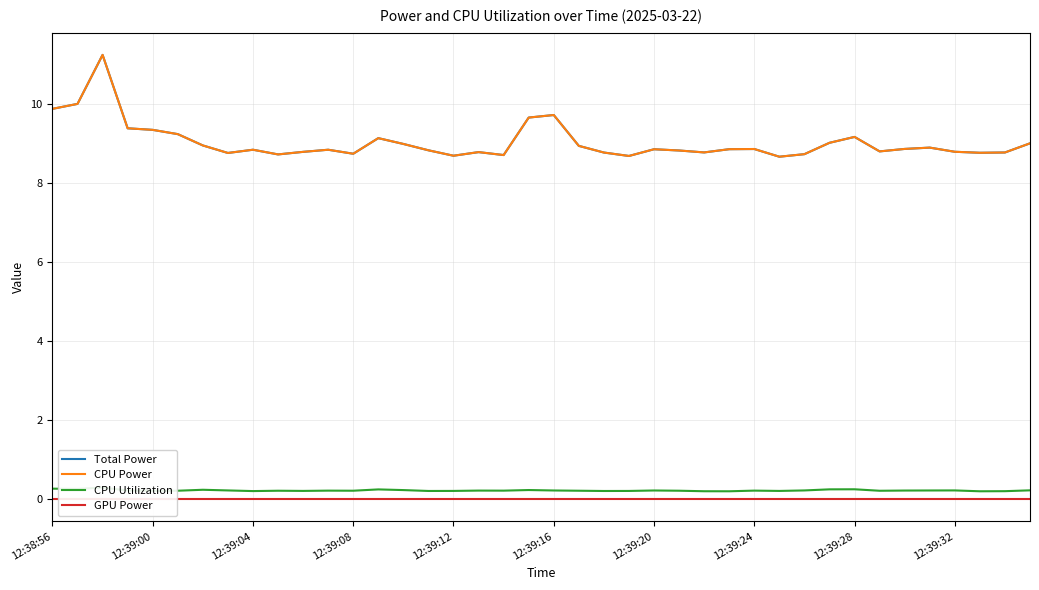

At how many categories does at least one series exceed 6?

40